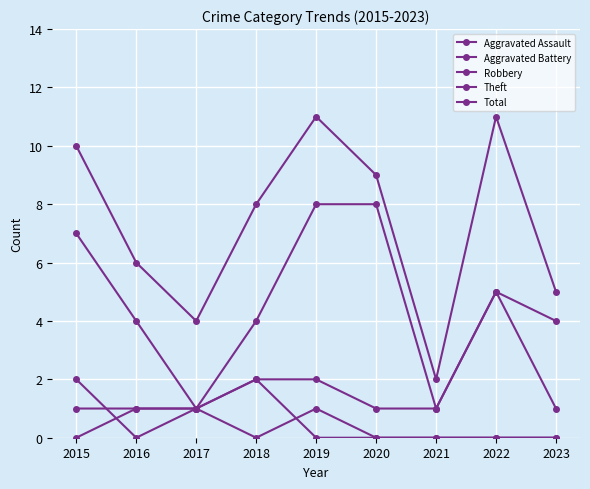

Reading left to right, transcribe all the data shown in this chart.

Aggravated Assault: 0	1	1	0	1	0	0	0	0
Aggravated Battery: 1	1	1	2	0	0	0	0	0
Robbery: 2	0	1	2	2	1	1	5	4
Theft: 7	4	1	4	8	8	1	5	1
Total: 10	6	4	8	11	9	2	11	5